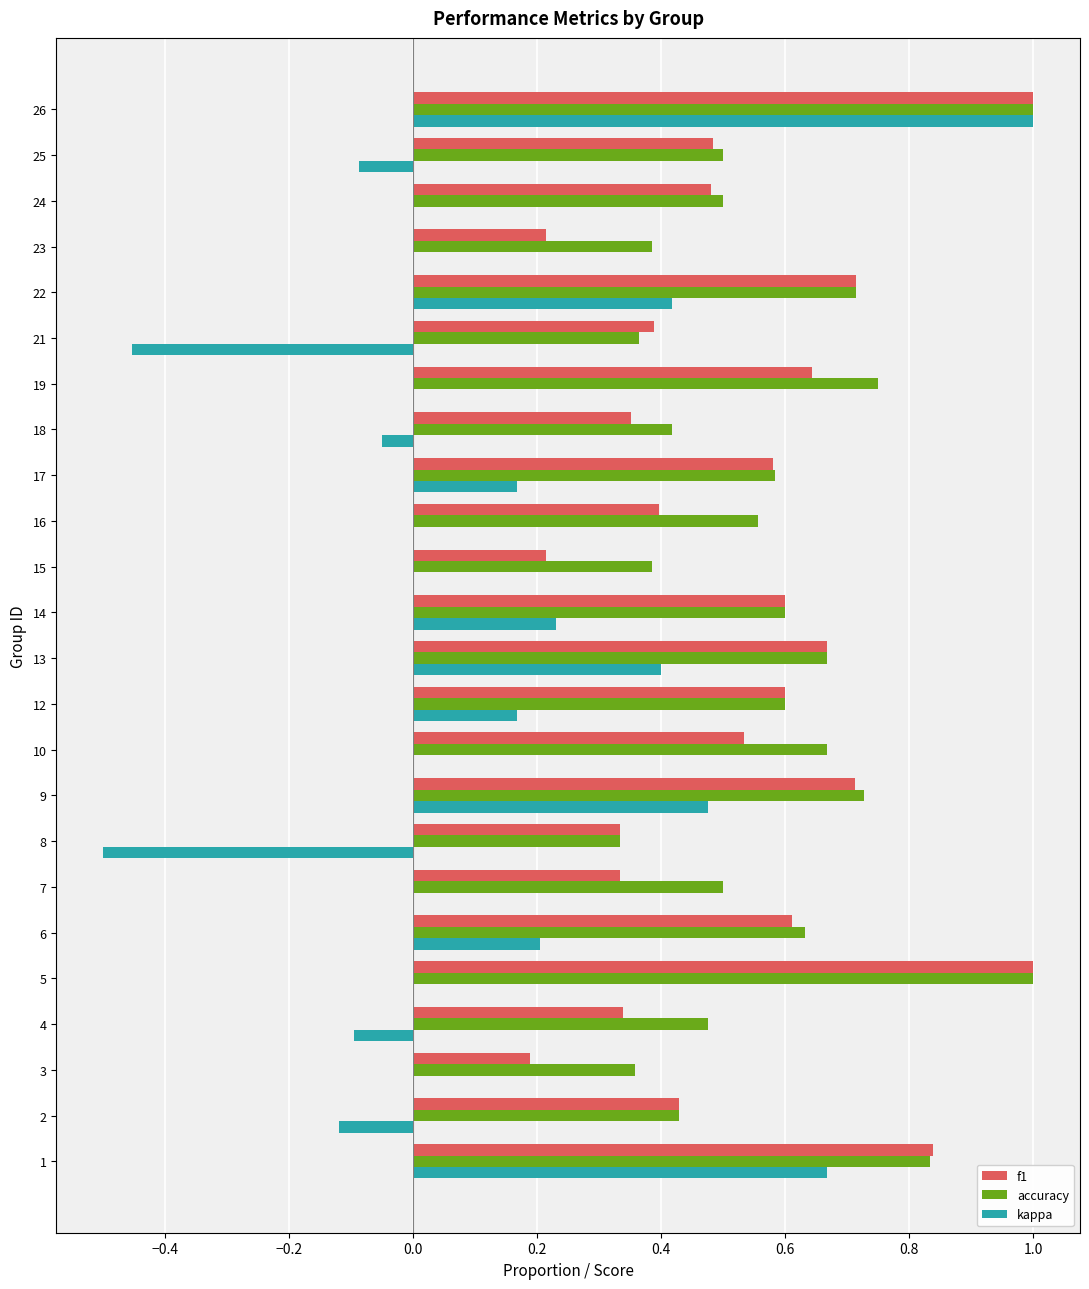

True or false: kappa has a value of -0.1 at 8.

False